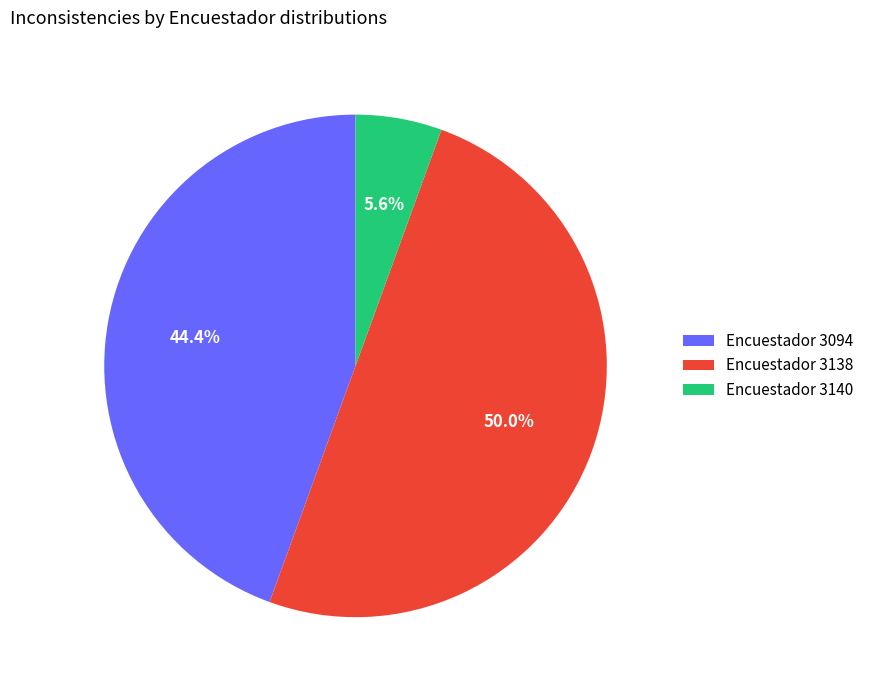

Rank the categories by value from highest to lowest.

Encuestador 3138, Encuestador 3094, Encuestador 3140